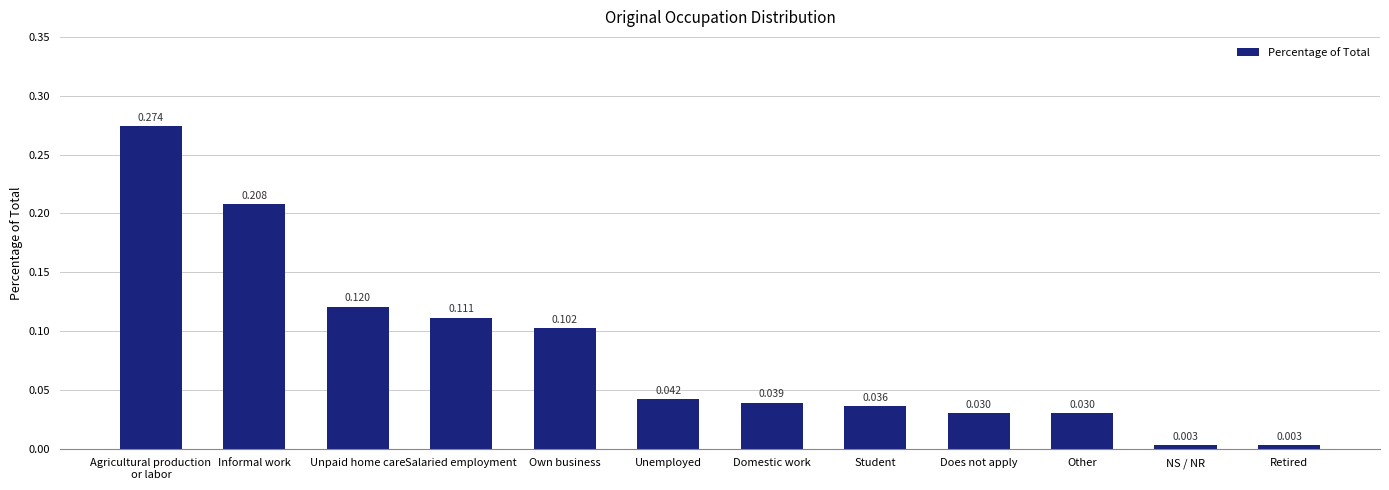

What is the change in value from Agricultural production
or labor to Domestic work?

-0.2